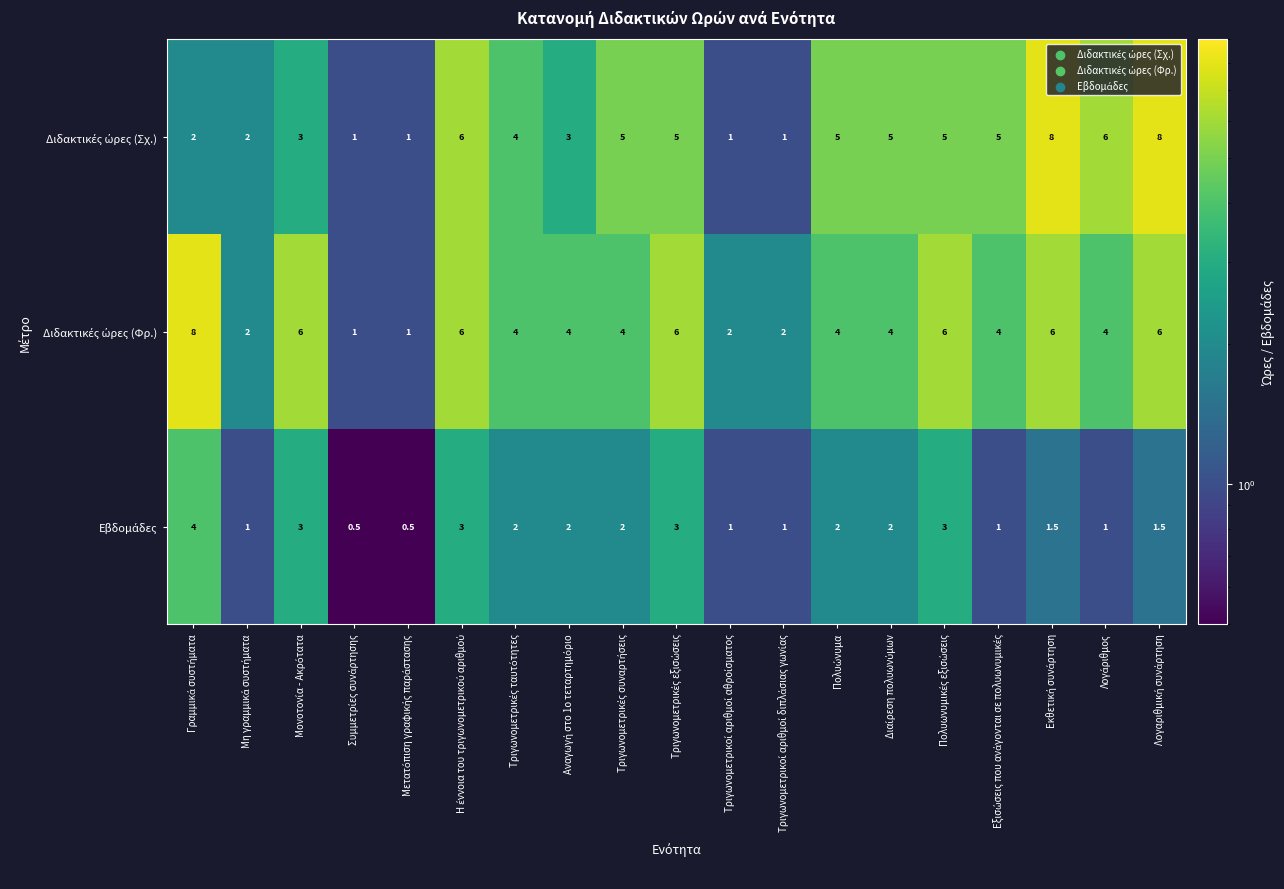

What is the minimum value shown in the chart?

0.5